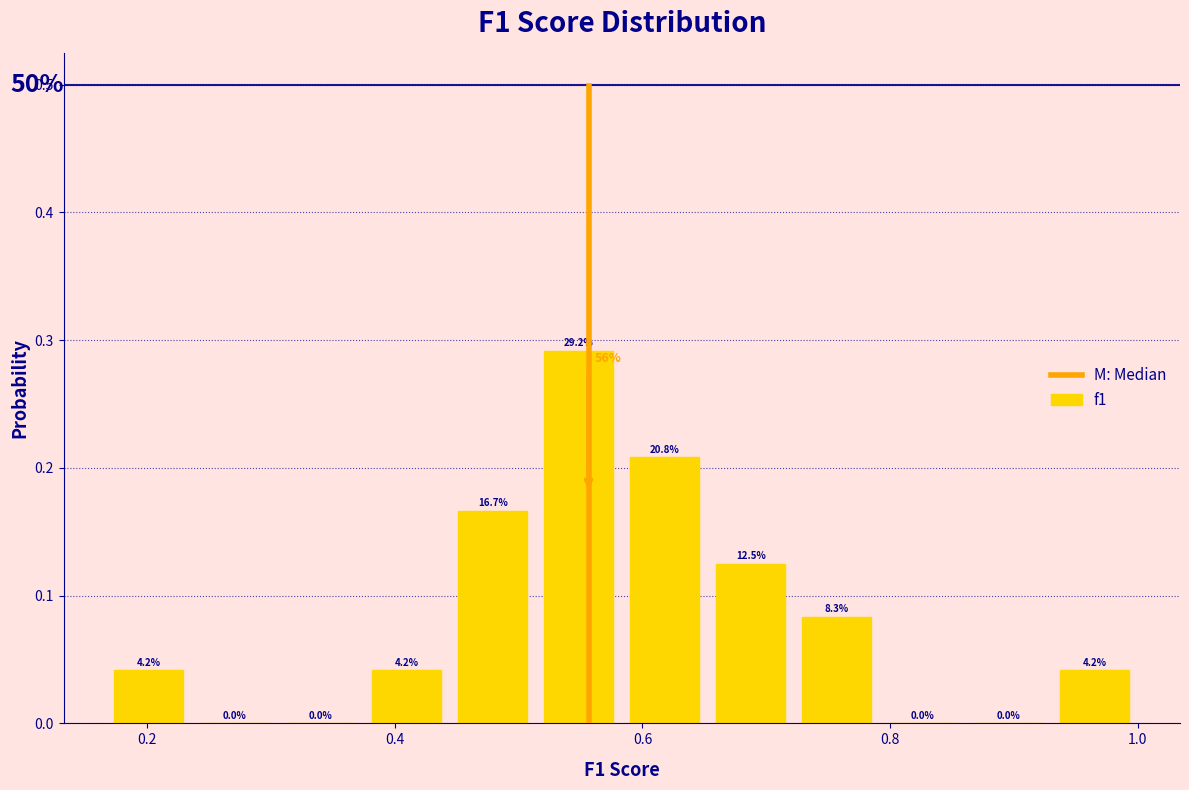

Around what value on the x-axis is the tallest bar? Give the approximate position of its centre, as read against the axis.

0.54